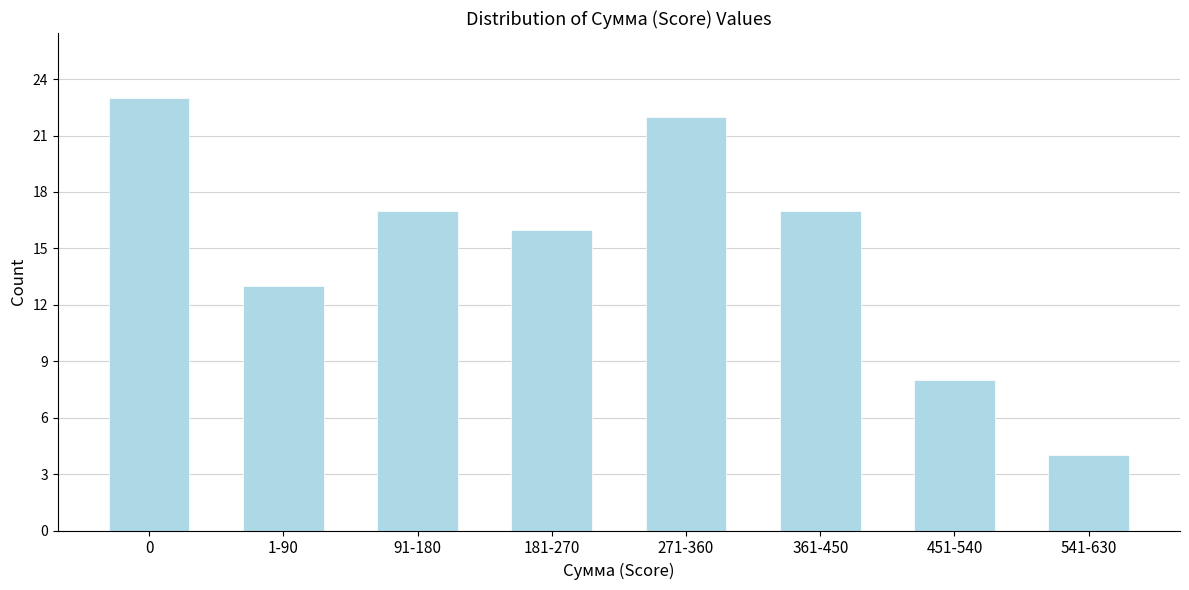

Reading left to right, what are all the values shown in this chart?

0=23	1-90=13	91-180=17	181-270=16	271-360=22	361-450=17	451-540=8	541-630=4